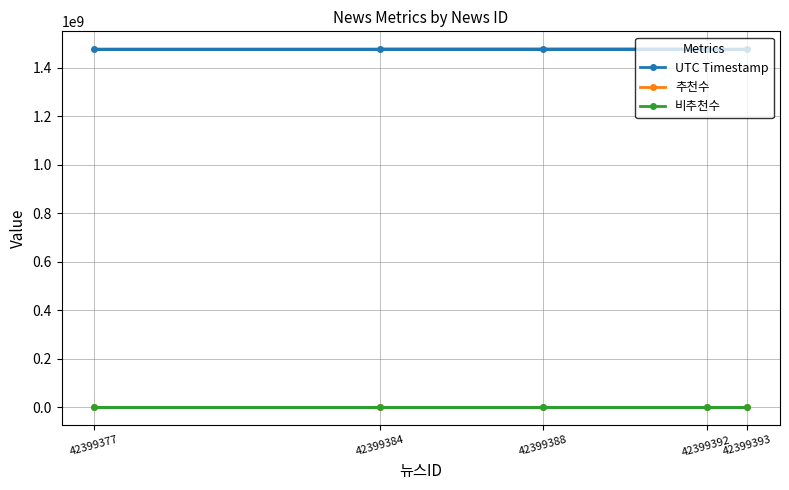

What are all the series names shown in the legend?

UTC Timestamp, 추천수, 비추천수